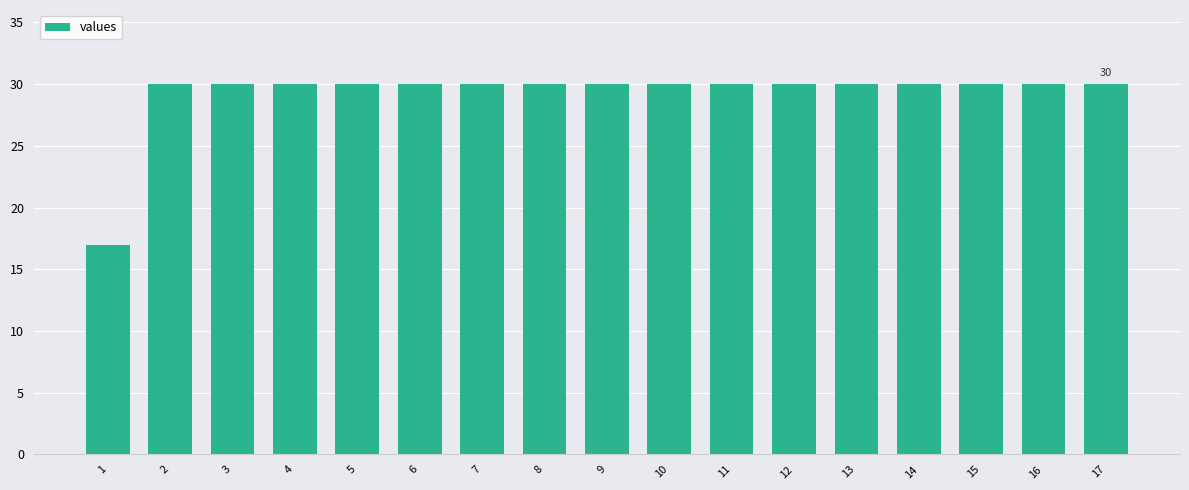

What is the approximate value at 4, to the nearest 10?

30